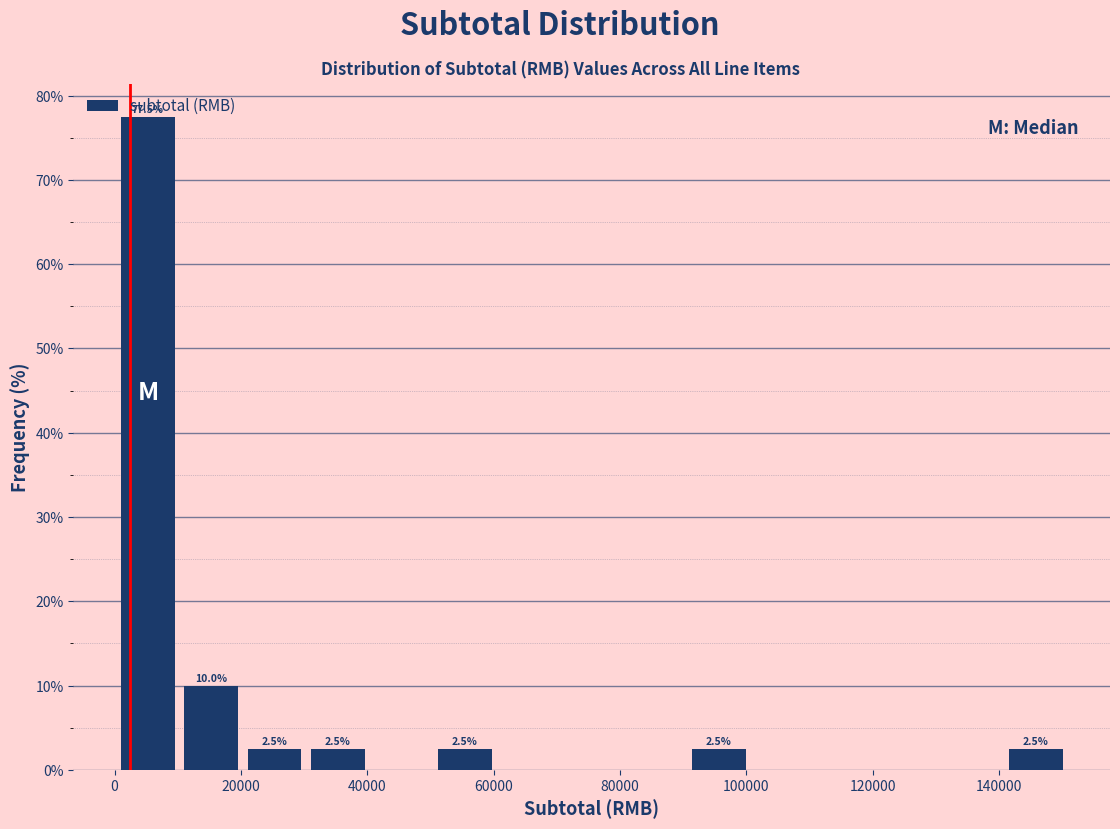

Which range on the x-axis has the tallest bar?

0 to 10000